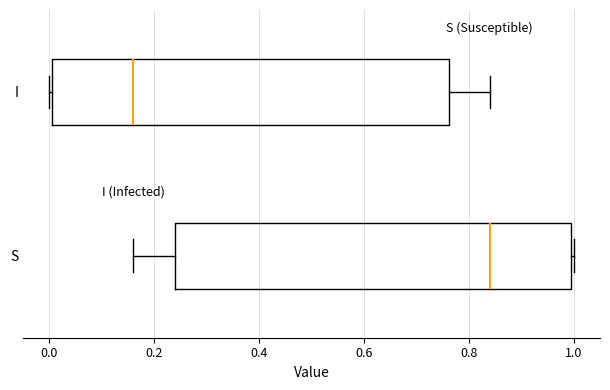

Reading bottom to top, read every box against the x-axis: the position of its median line, the range the box covers, and the ends of its whiskers. The values are not printed on the chart, so give them approximately, as read against the axis.

S: median 0.84, box 0.24 to 1.00, whiskers 0.16 to 1.00
I: median 0.16, box 0.00 to 0.76, whiskers 0.00 to 0.84